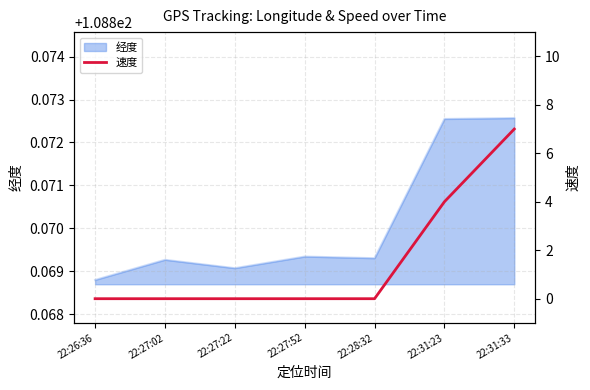

Which category has the highest value across all series?

22:31:33